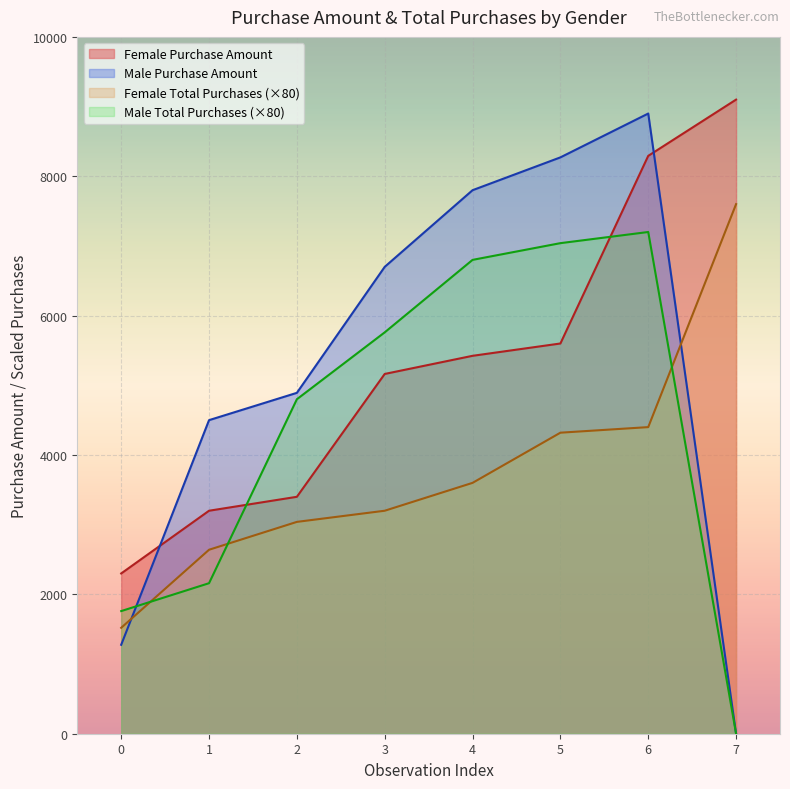

The Total Purchases series shows 85.0 at Male. True or false?

True